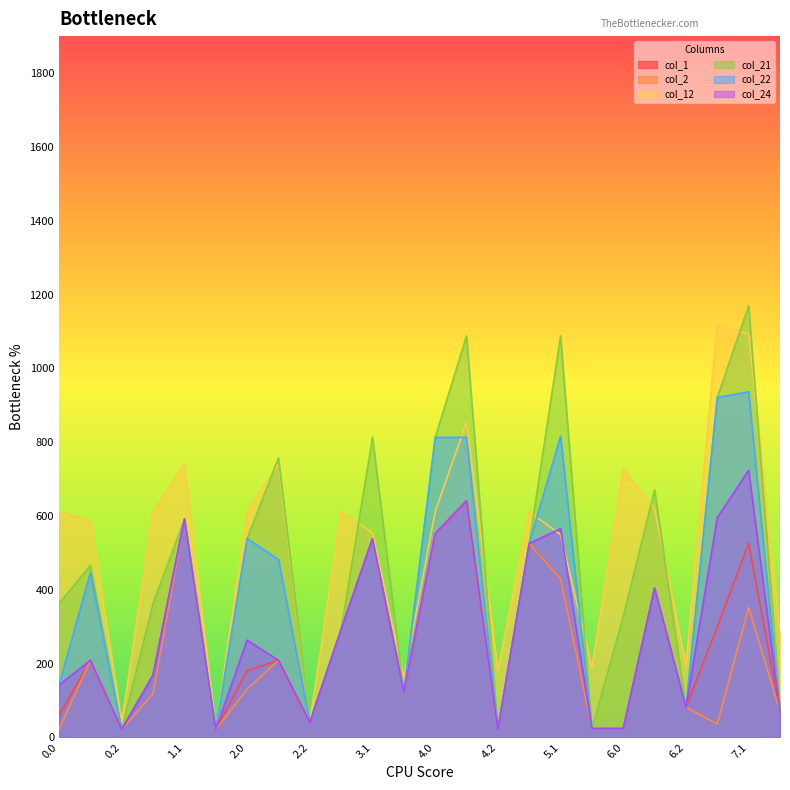

What is the total value across all series at 0.1?

2126.1